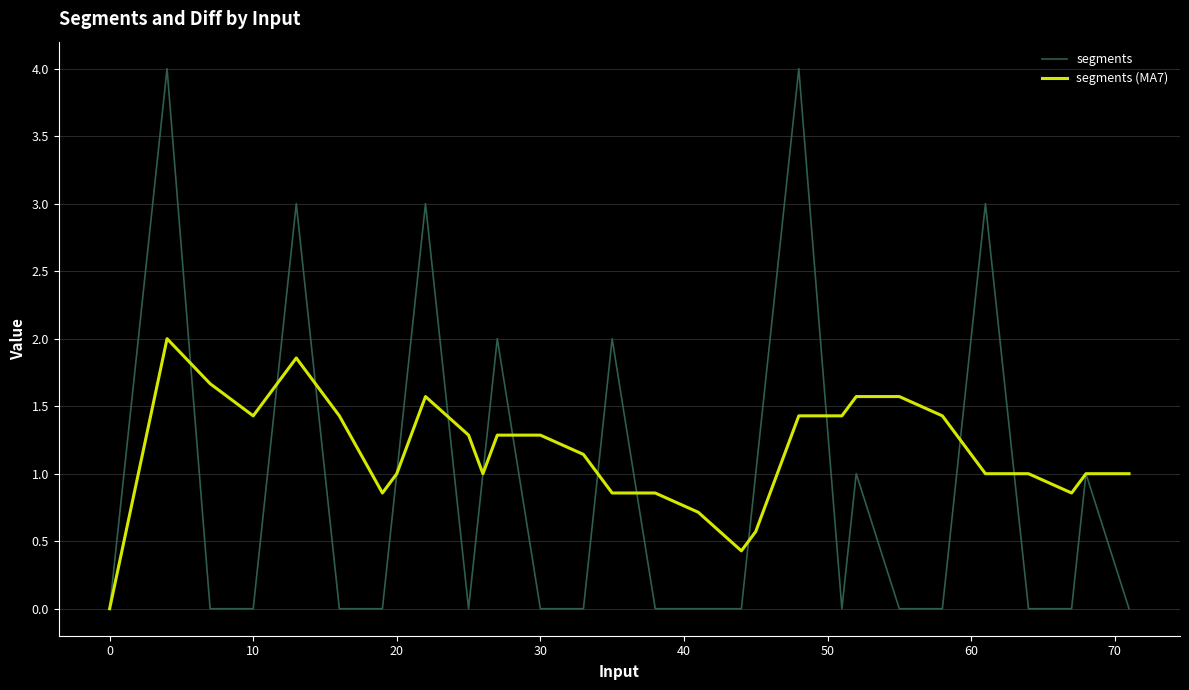

How many lines are shown in the chart?

2